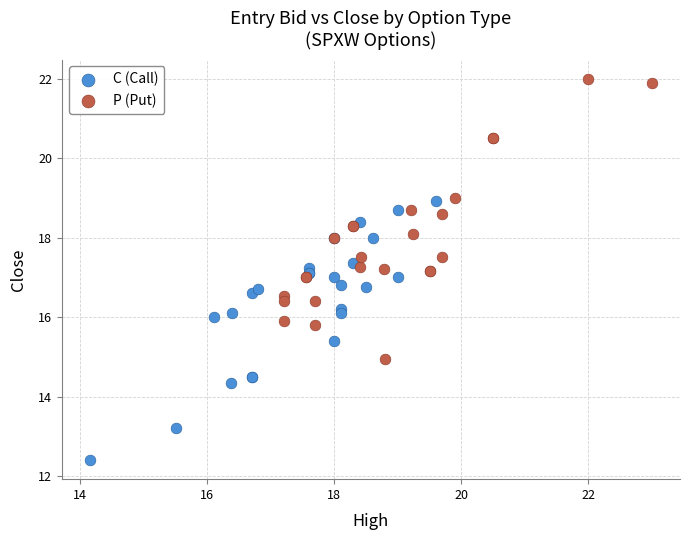

Which series contains the highest Y value?

P (Put)